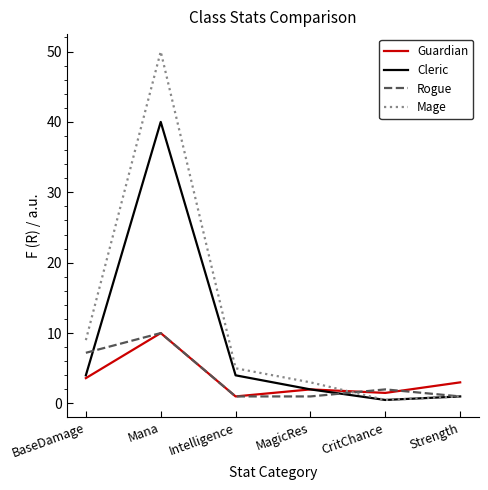

At which category does Guardian reach its first local valley?

Intelligence